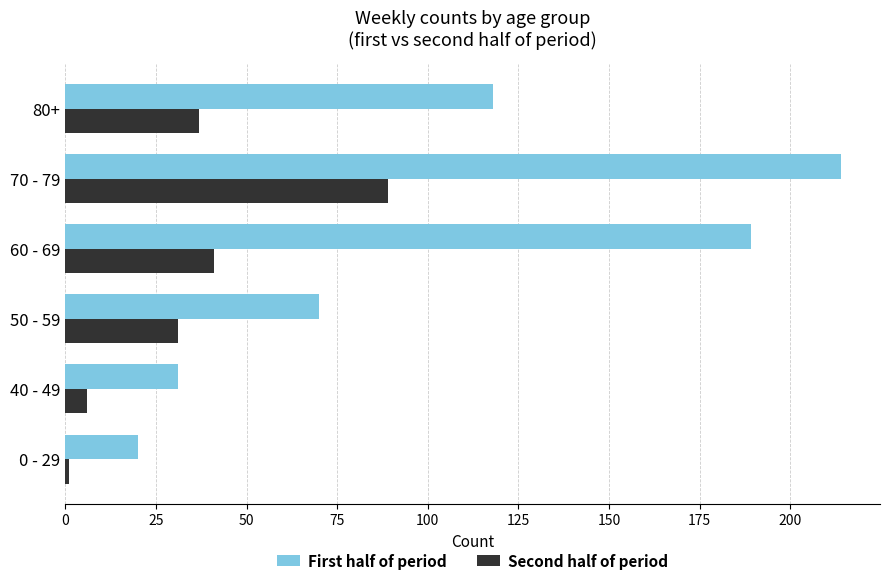

What is the difference between the maximum and minimum values in the Second half of period series?

88